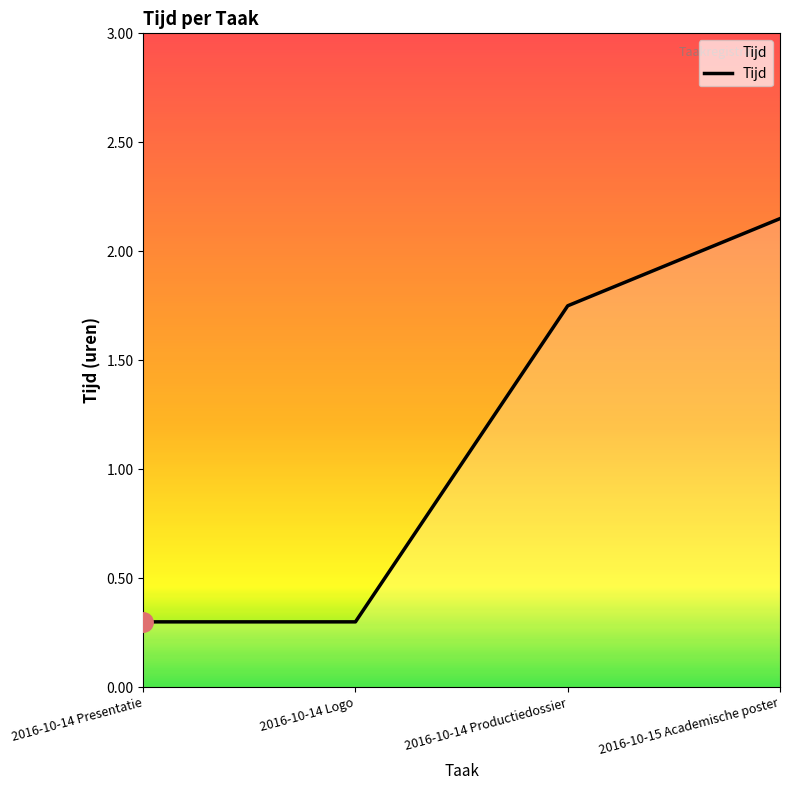

True or false: the data shows 0.4 at 2016-10-14 Presentatie.

False